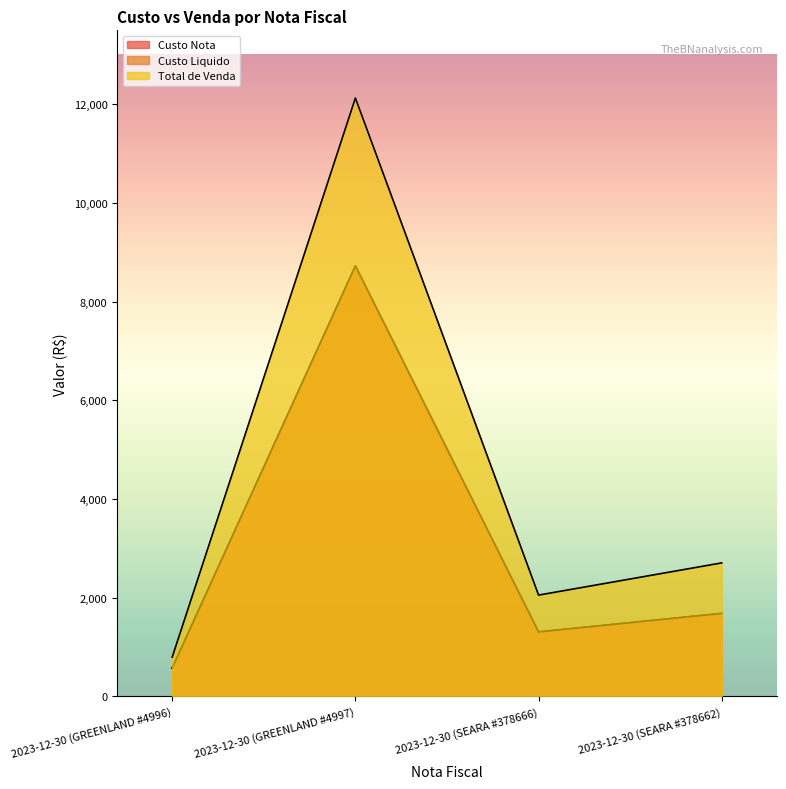

At which category is the sum across all series the highest?

2023-12-30 (GREENLAND #4997)